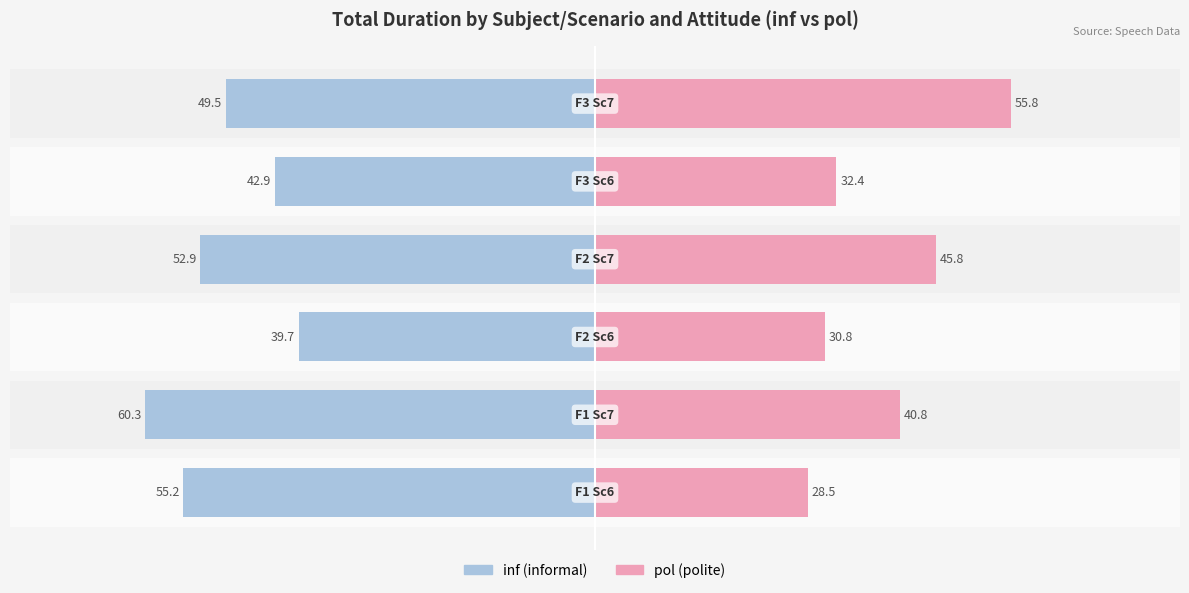

What position from the right is −80?

6